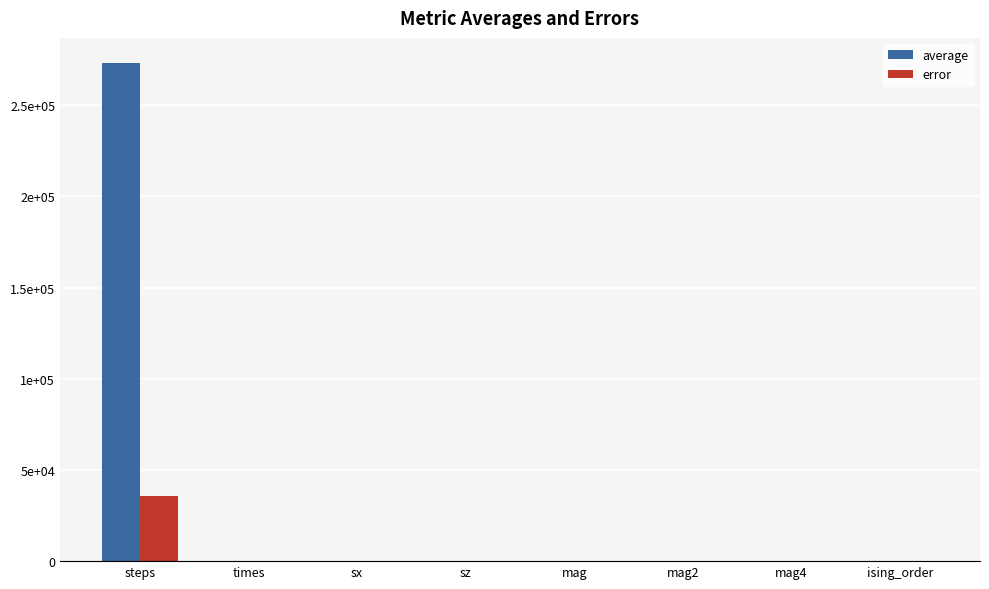

Between mag4 and mag2, which is larger?

mag2